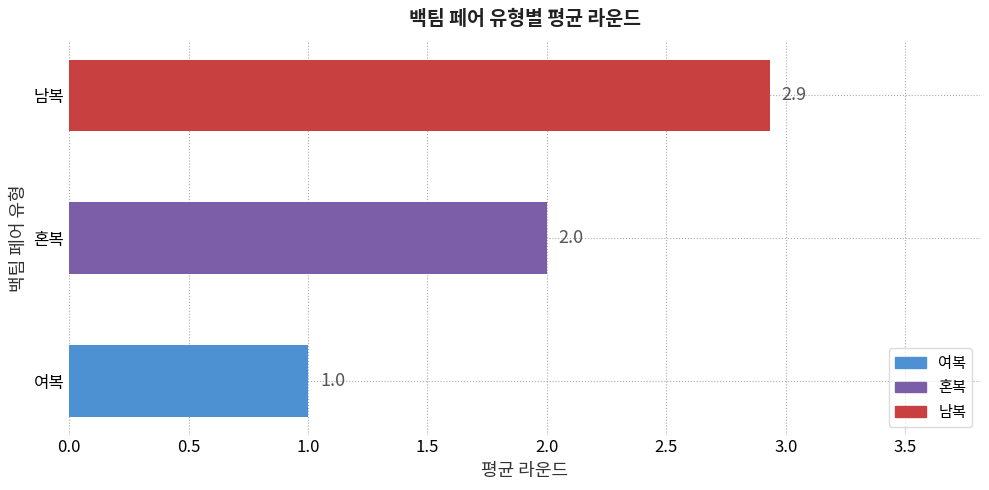

What is the sum of all values?

5.9